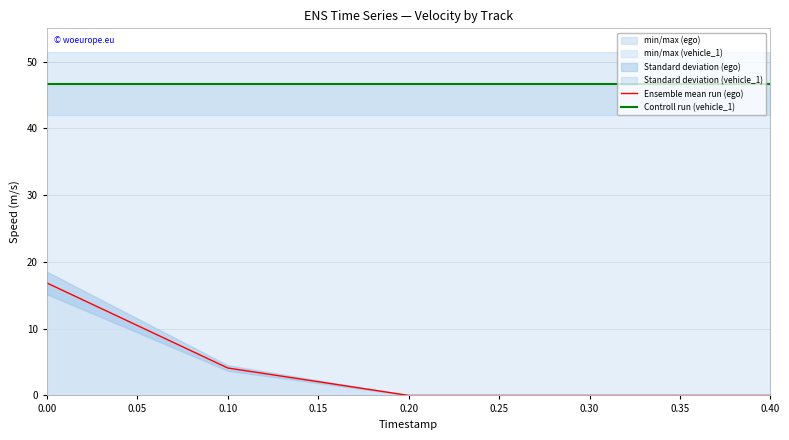

How many values in the Ensemble mean run (ego) series exceed 0?

2